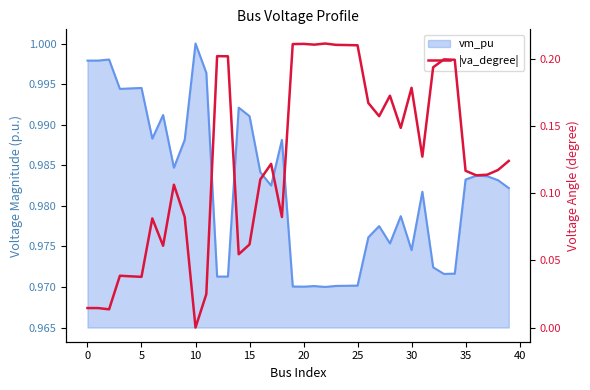

What is the label of the 2nd point from the right?

38